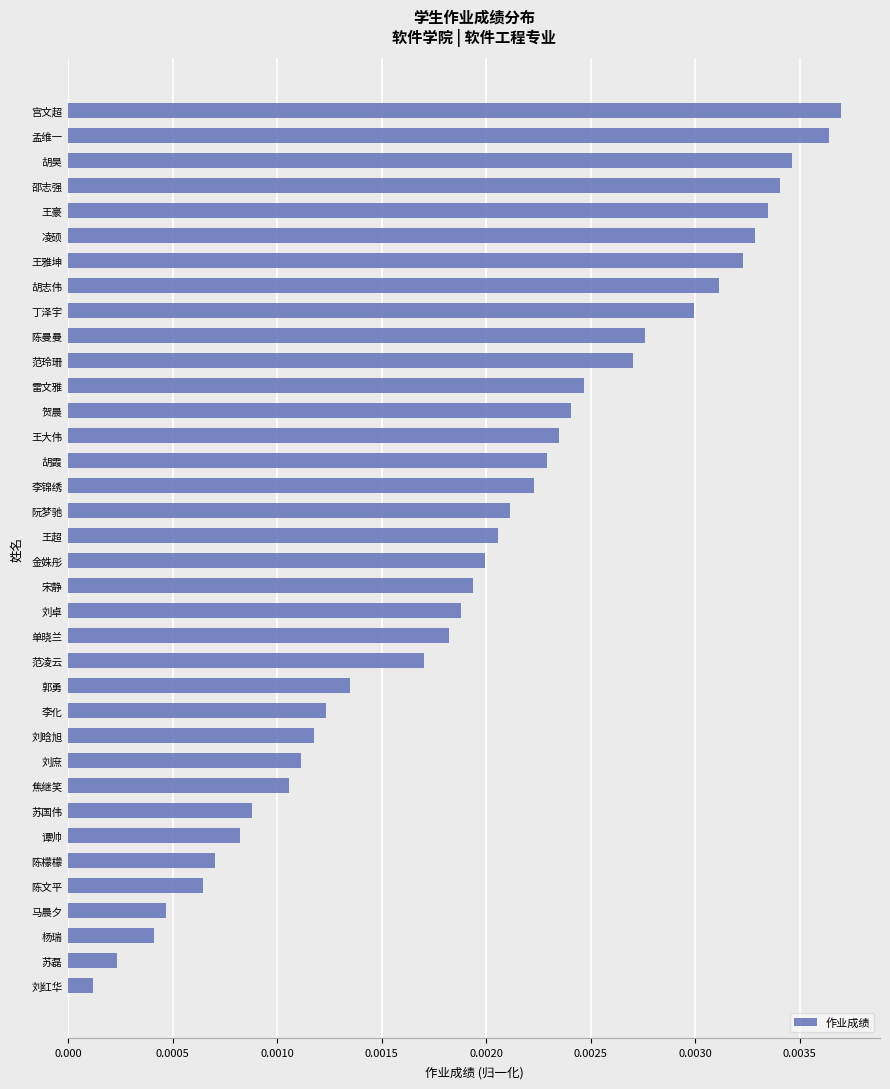

At which category does the chart reach its minimum across all series?

刘红华